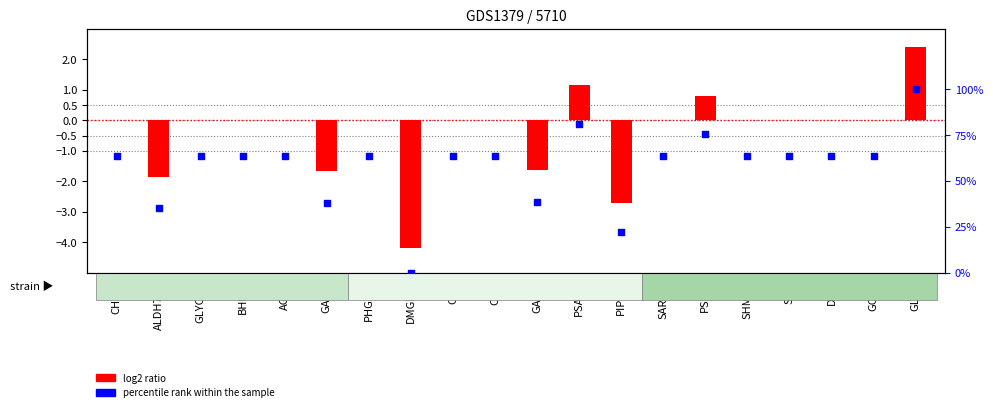

Is the value of log2 ratio at SARDH greater than the value of percentile rank within the sample at SARDH?

No